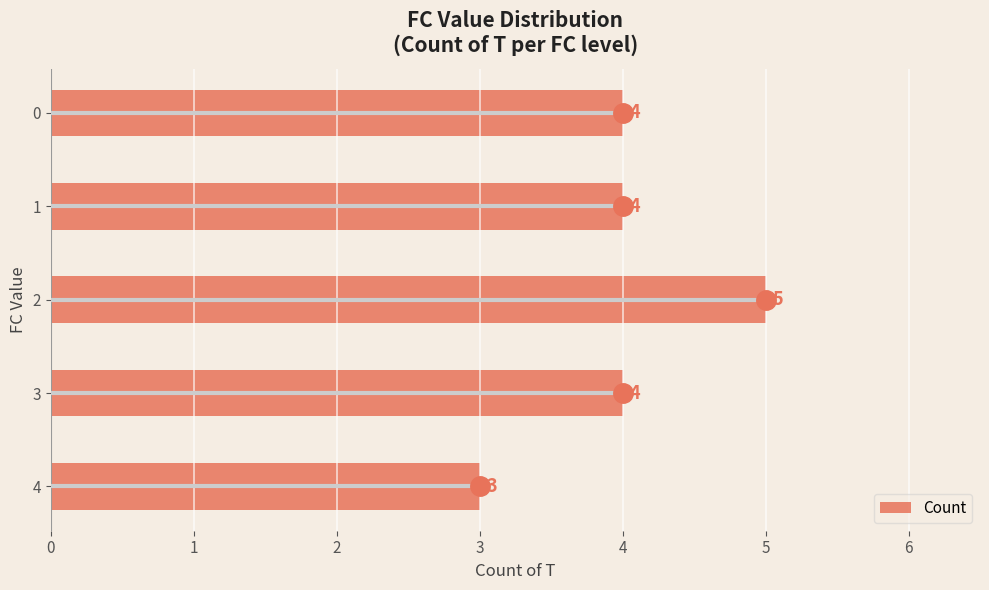

What is the ratio of the value at 3 to the value at 4?

1.3